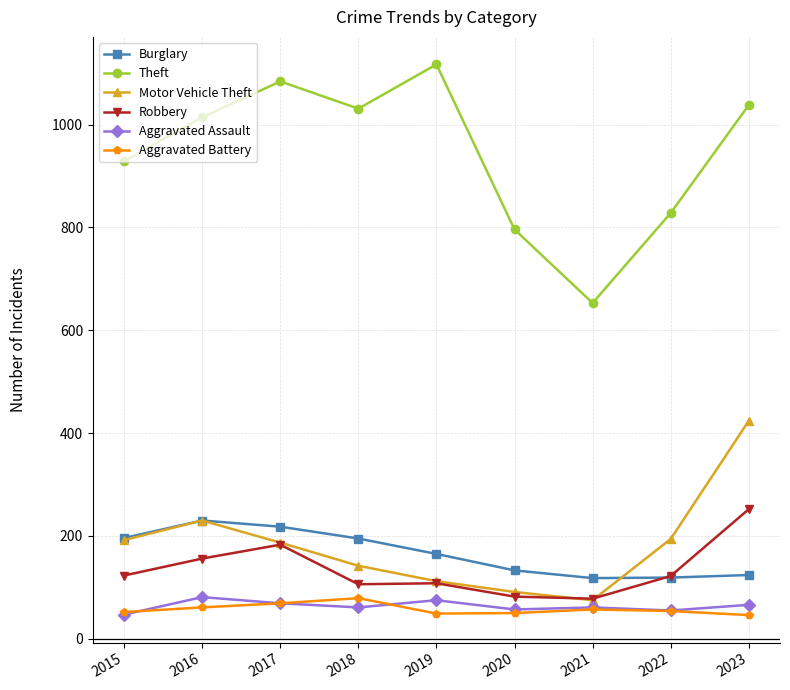

What is the spread (max minus min) of values at 2019?

1068